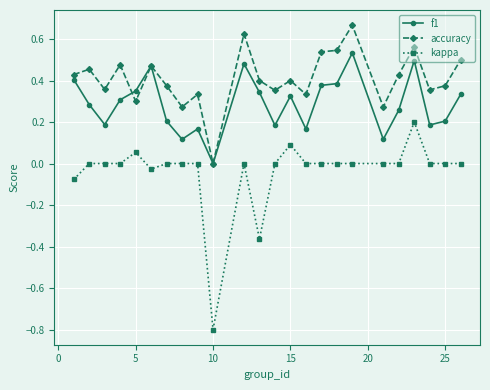

How many lines are shown in the chart?

3